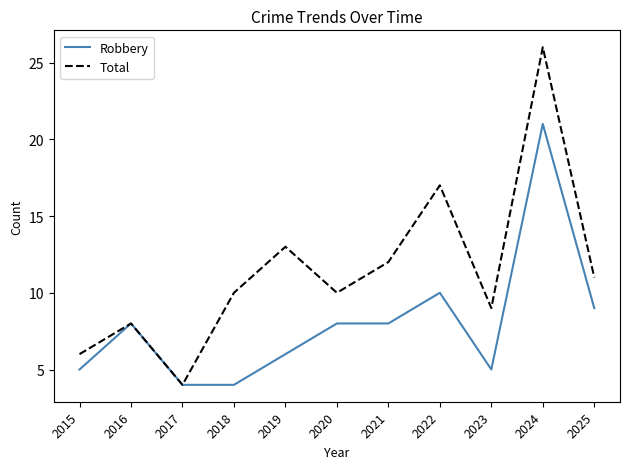

The value of Robbery at 2022 is 10. True or false?

True